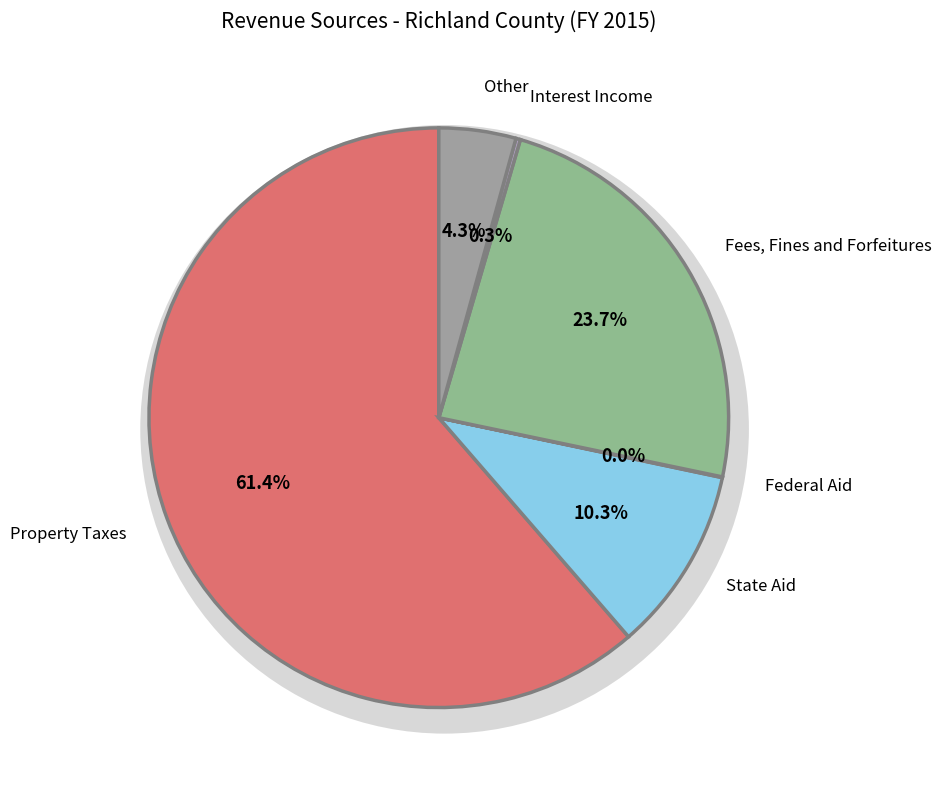

Is there a majority slice in this chart?

Yes